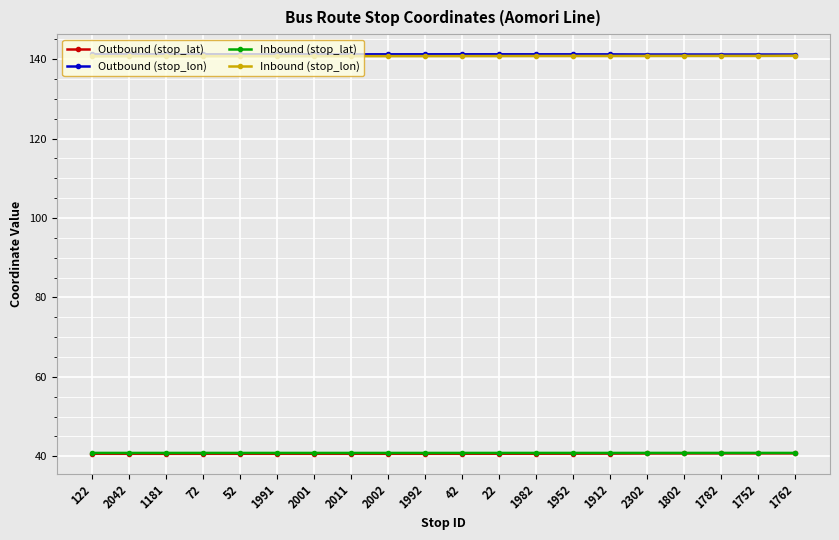

True or false: Inbound (stop_lat) has more than 0 interior local peaks.

True